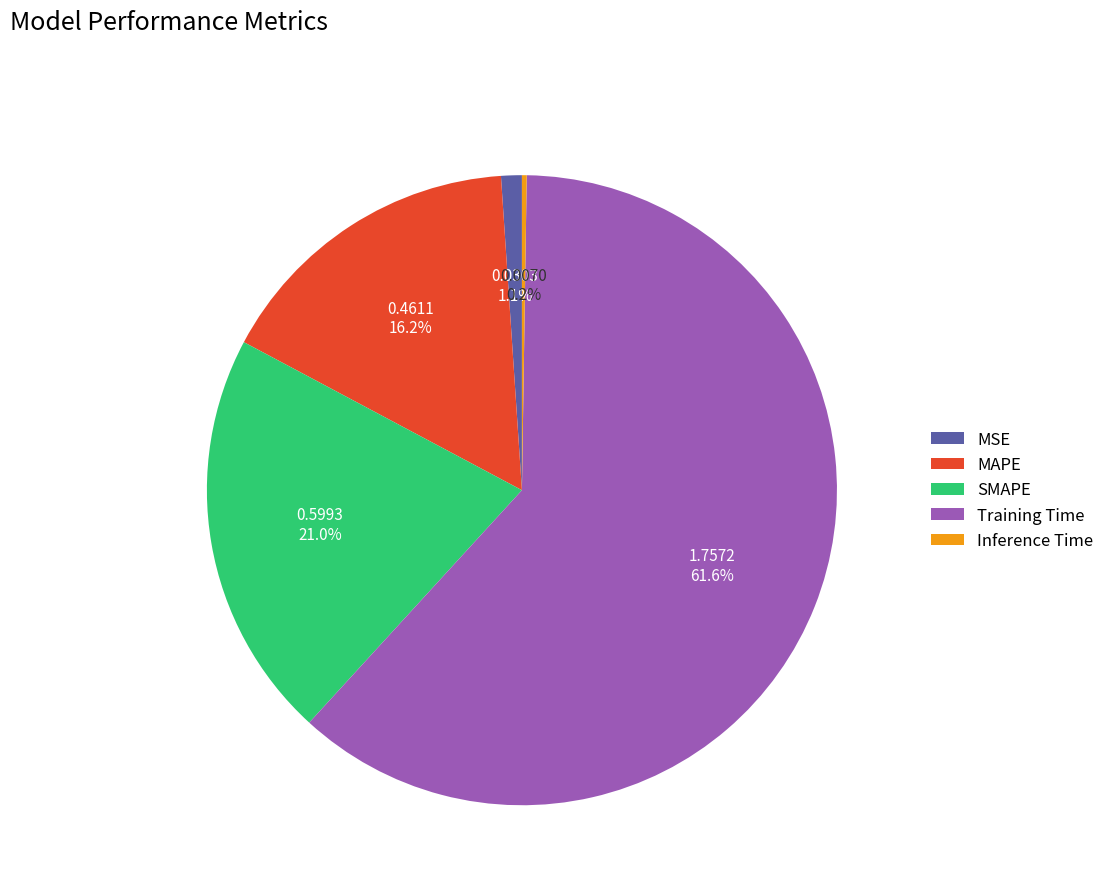

To the nearest percent, what is the difference between the largest and smallest slice percentages?

61%